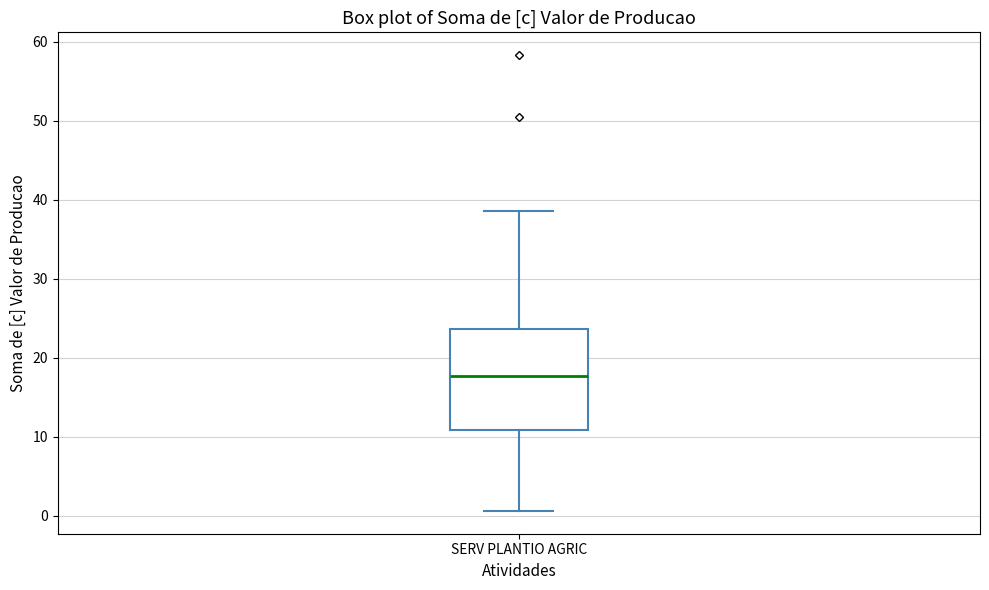

Read this box plot against the y-axis: the position of the median line, the range covered by the box, and the ends of both whiskers. The values are not printed on the chart, so give them approximately, as read against the axis.

median 18, box 11 to 24, whiskers 1 to 39